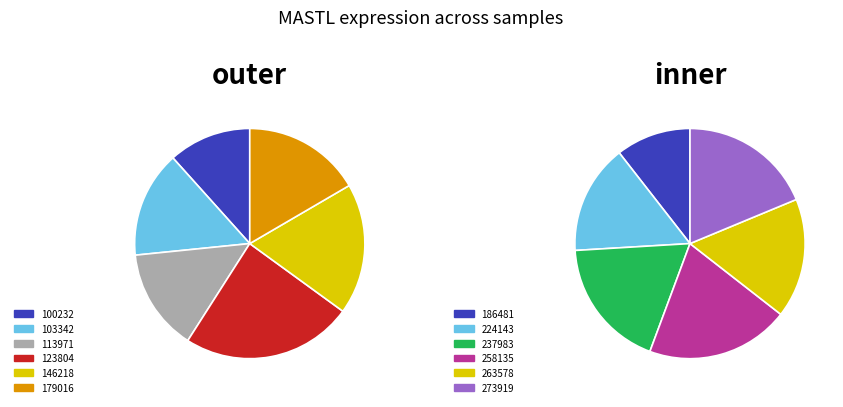

Does 146218 account for over 50% of the chart?

No